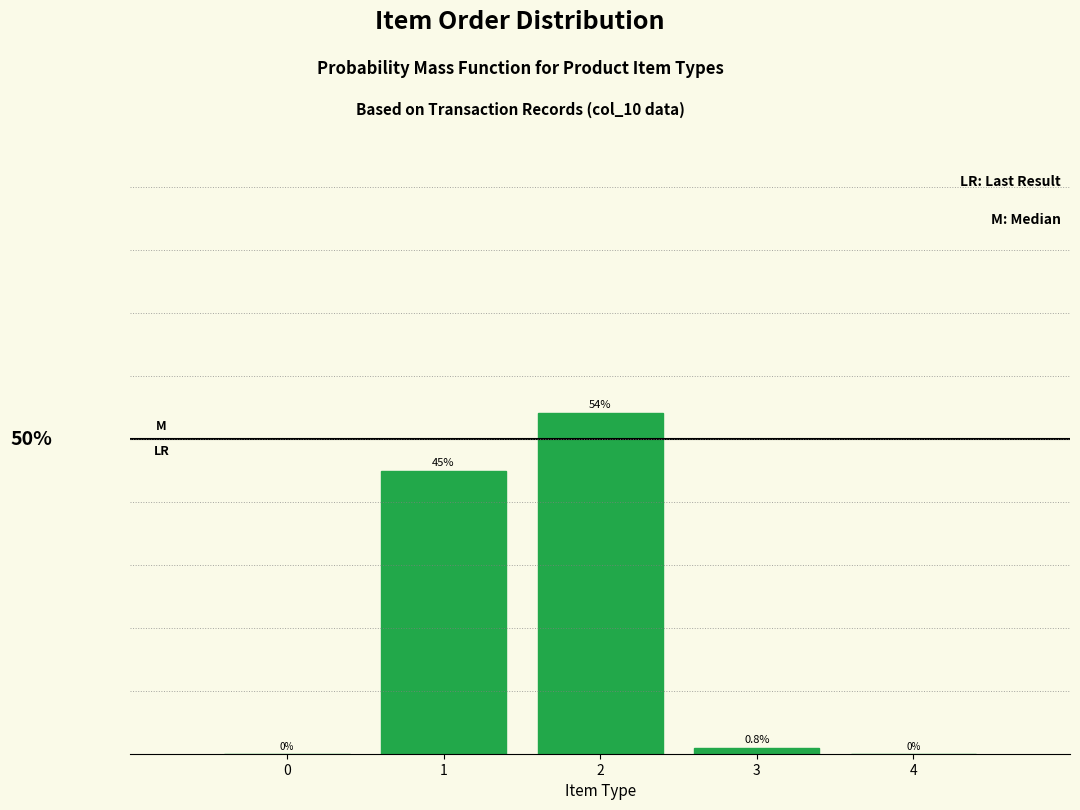

Are the bars horizontal?

No